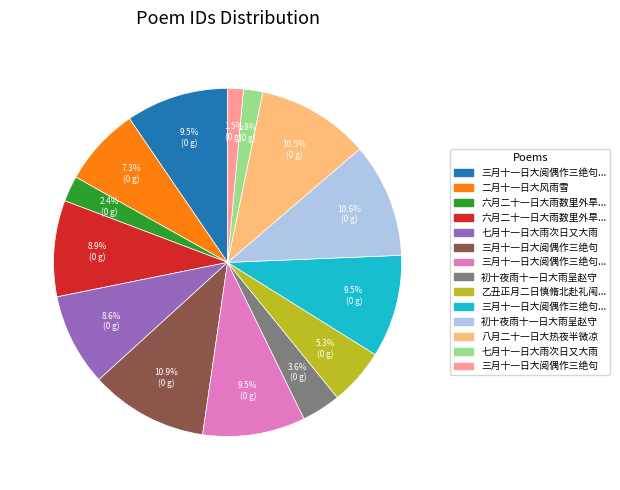

Does any single category account for the majority?

No